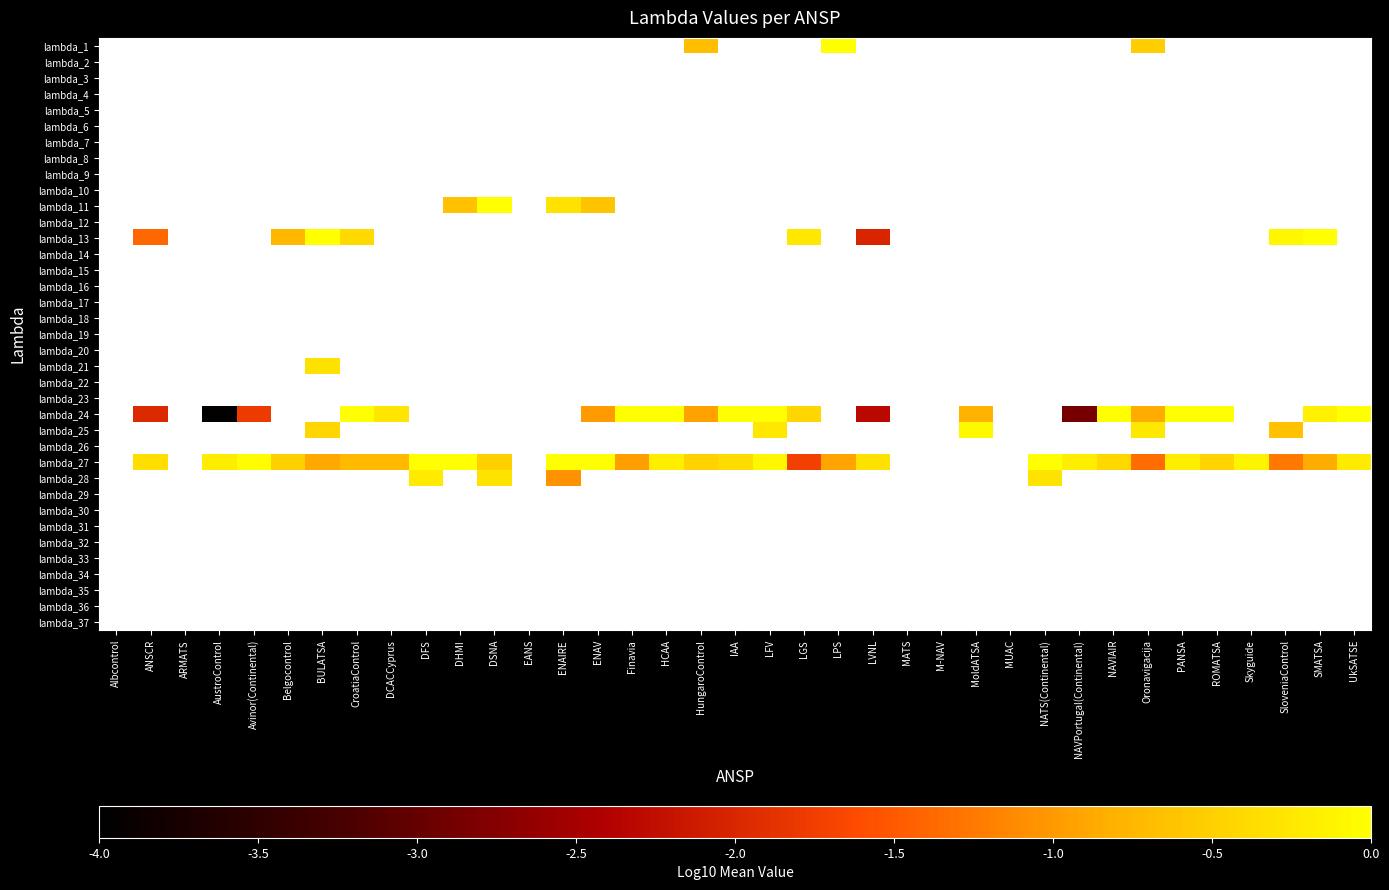

Which label corresponds to the largest value in the chart?

DHMI